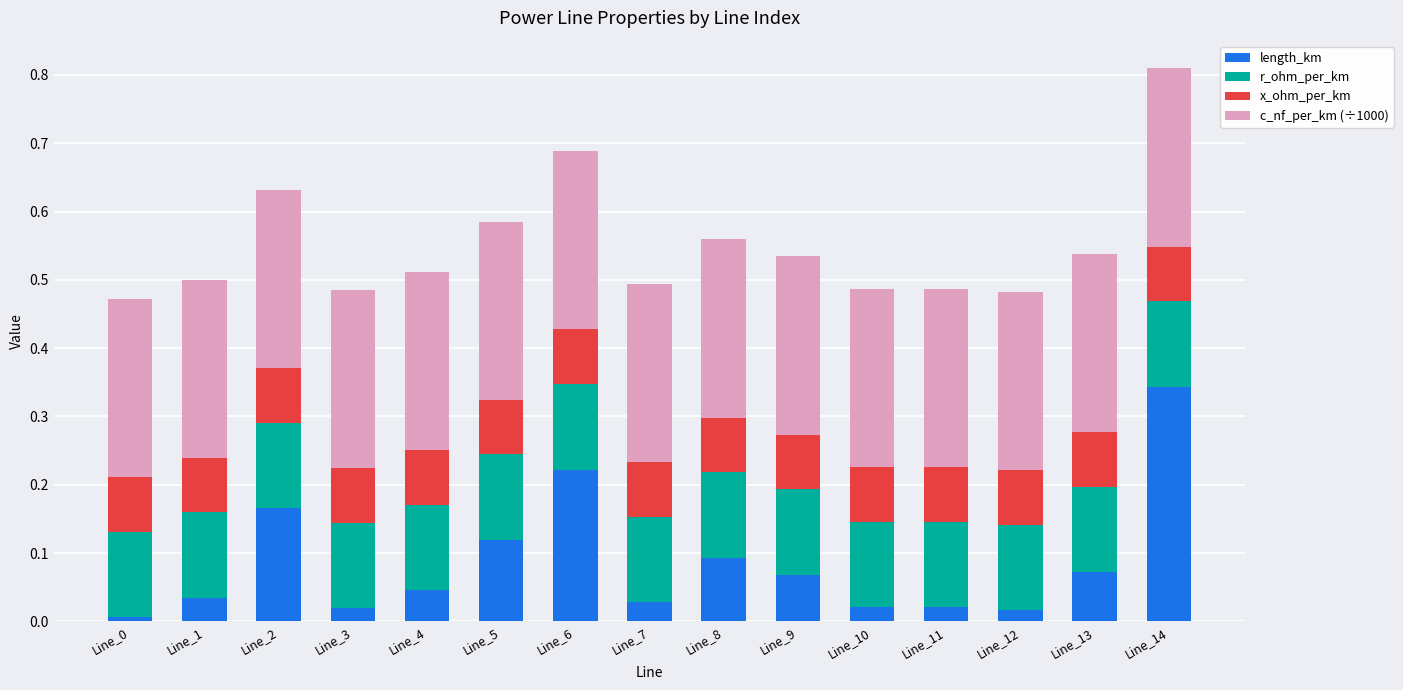

True or false: length_km has a value of 0.0 at Line_4.

True